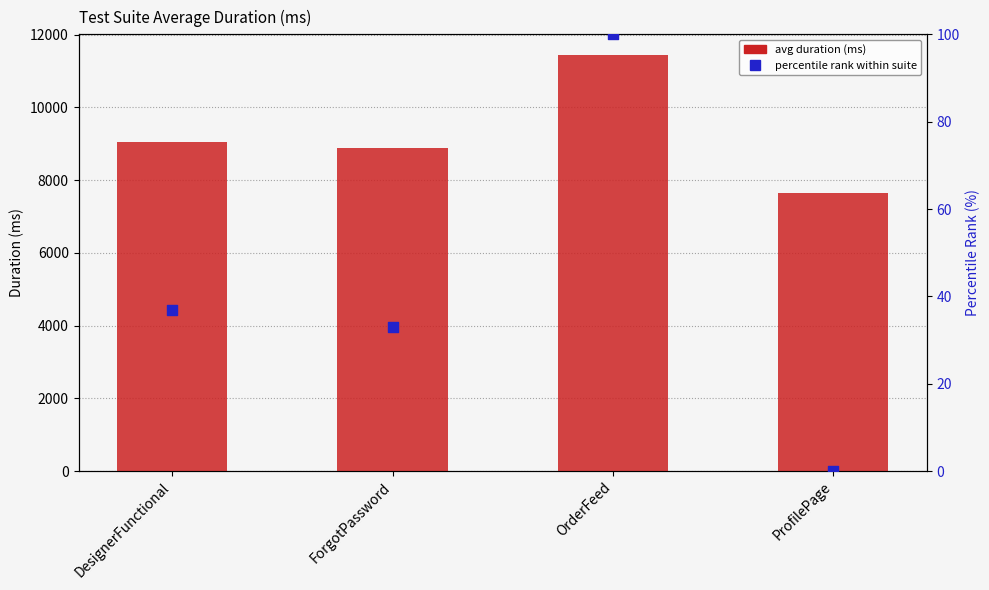

Which series has the largest total across all categories?

avg duration (ms)